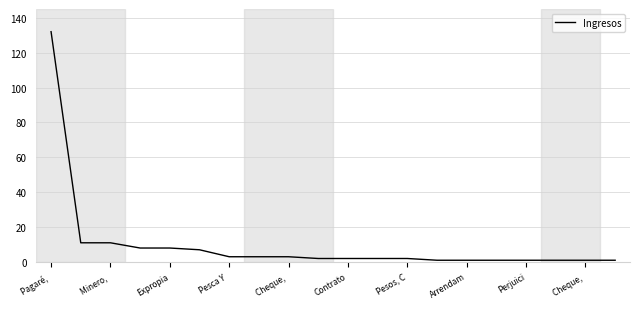

How many lines are shown in the chart?

1